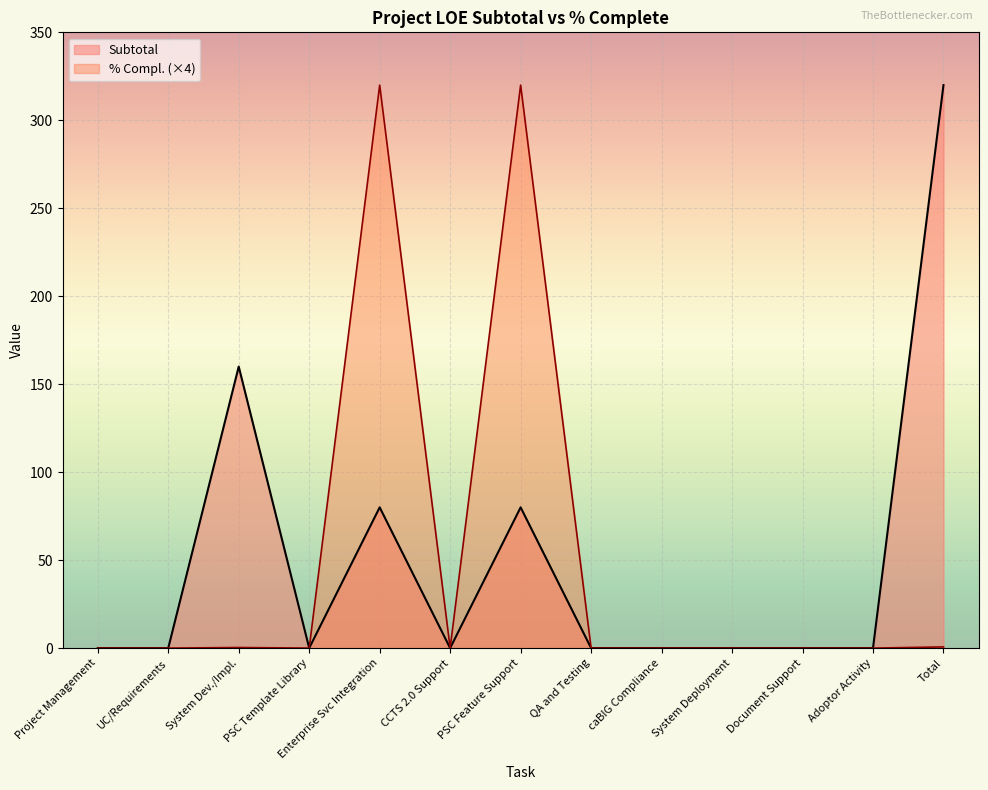

Is it true that % Compl. equals 0.0 at Adoptor Activity?

True